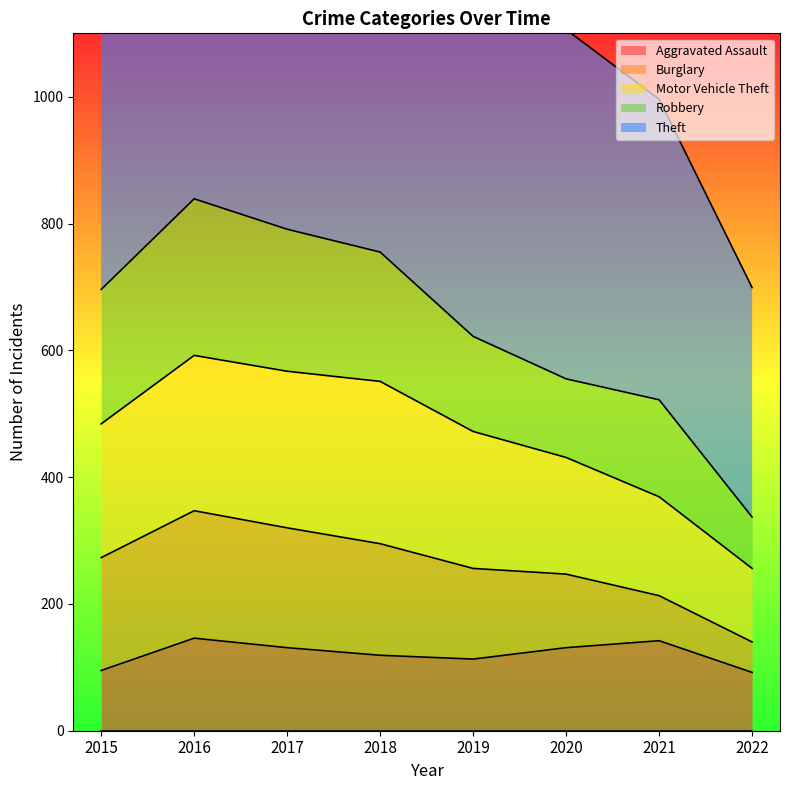

Where is Aggravated Assault nearest to the value 119?

2018